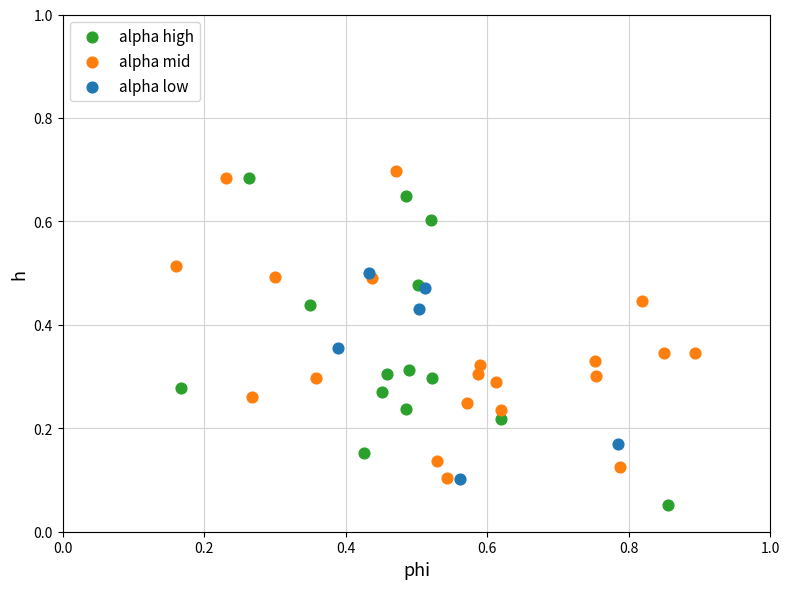

Which series has the largest Y range (max minus min)?

alpha high